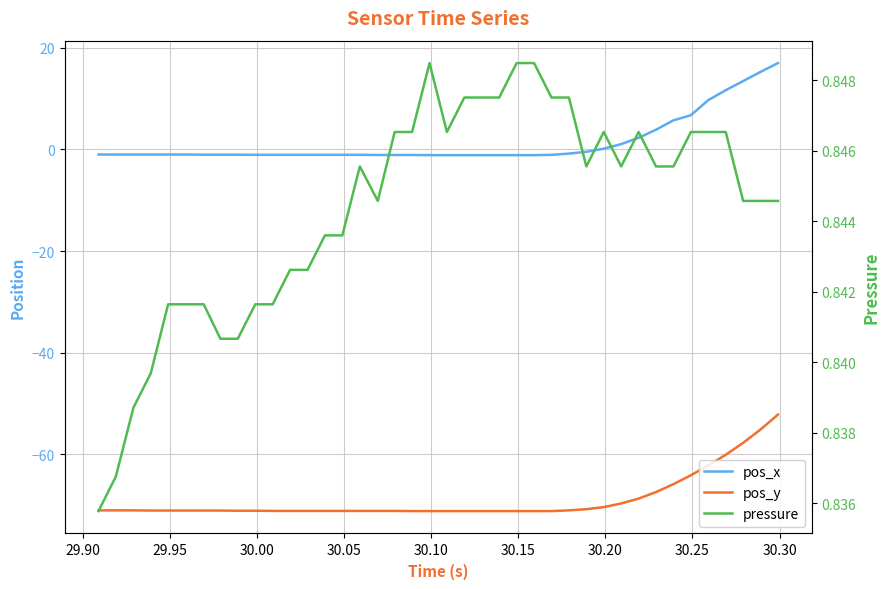

At how many categories does at least one series exceed -47?

40